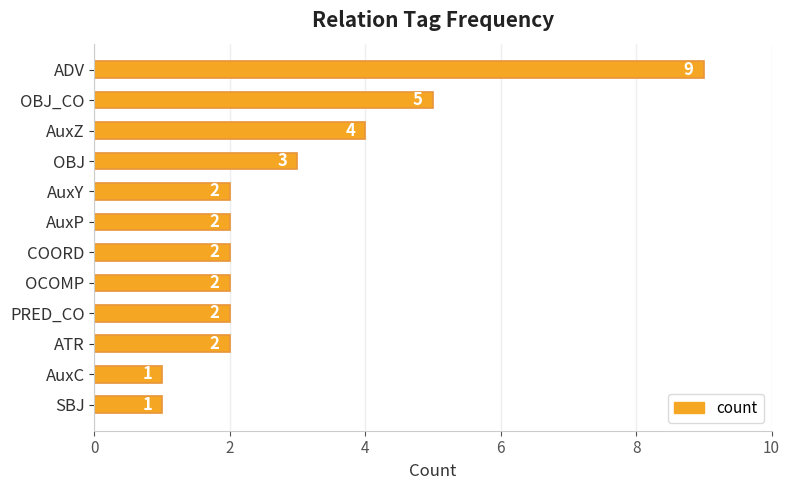

Are the bars grouped side by side (vs. stacked)?

No